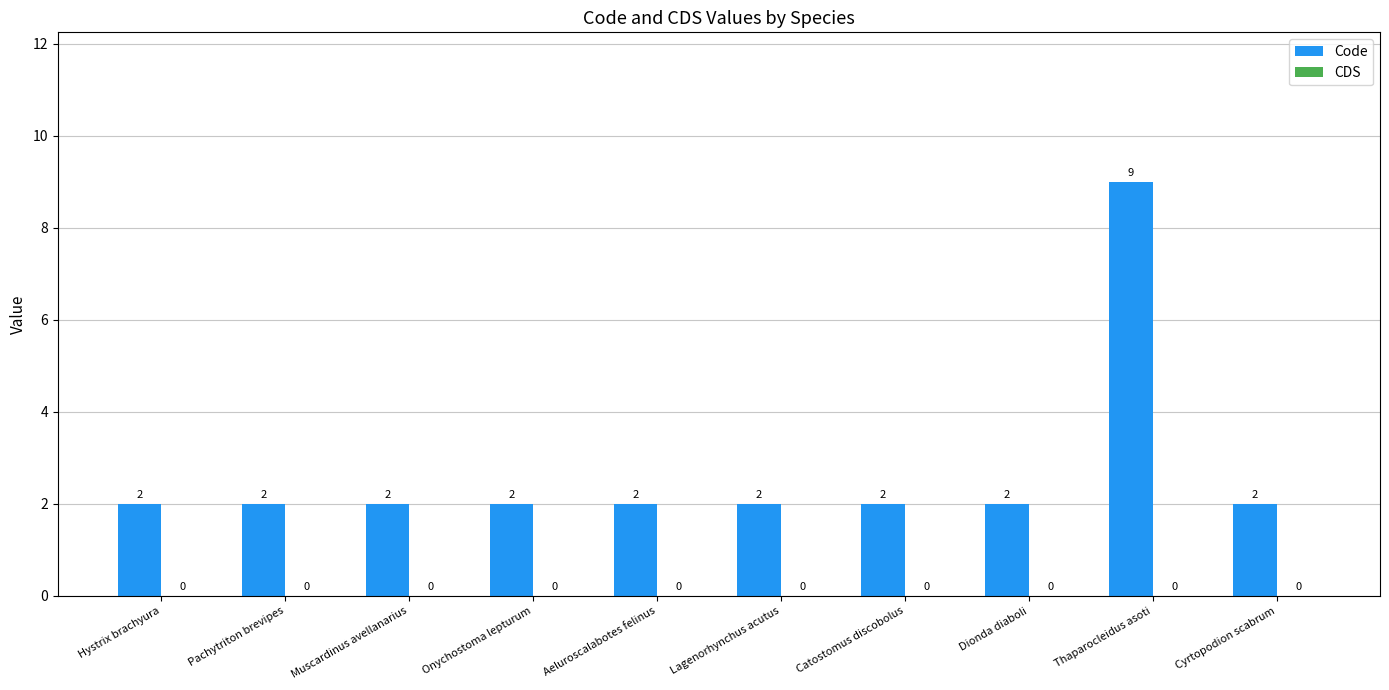

Count the number of categories in the chart.

10